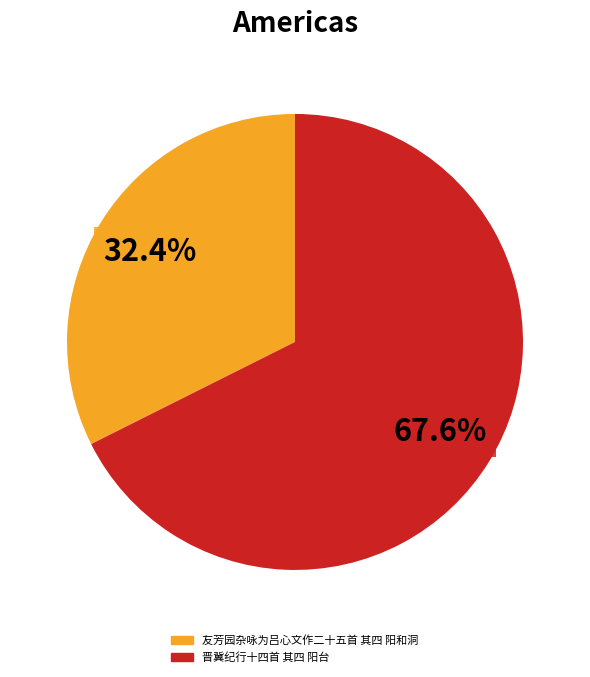

To the nearest percent, what is the difference between the largest and smallest slice percentages?

35%